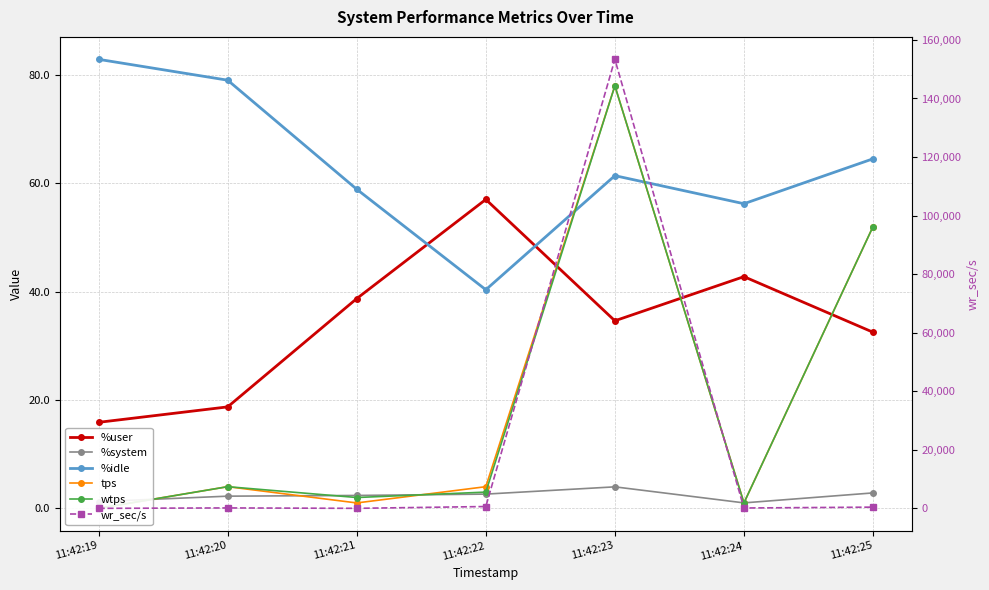

The value of wtps at 11:42:24 is 1.0. True or false?

True